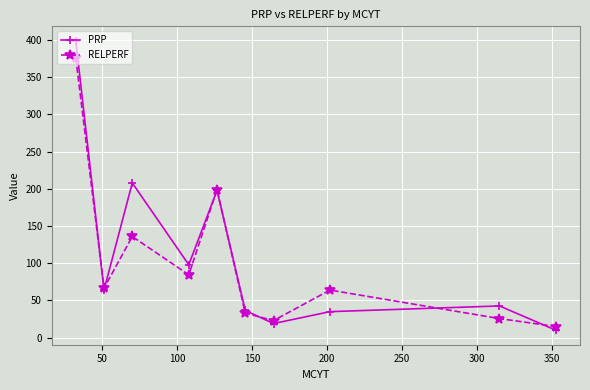

True or false: PRP has more than 1 interior local peaks.

True